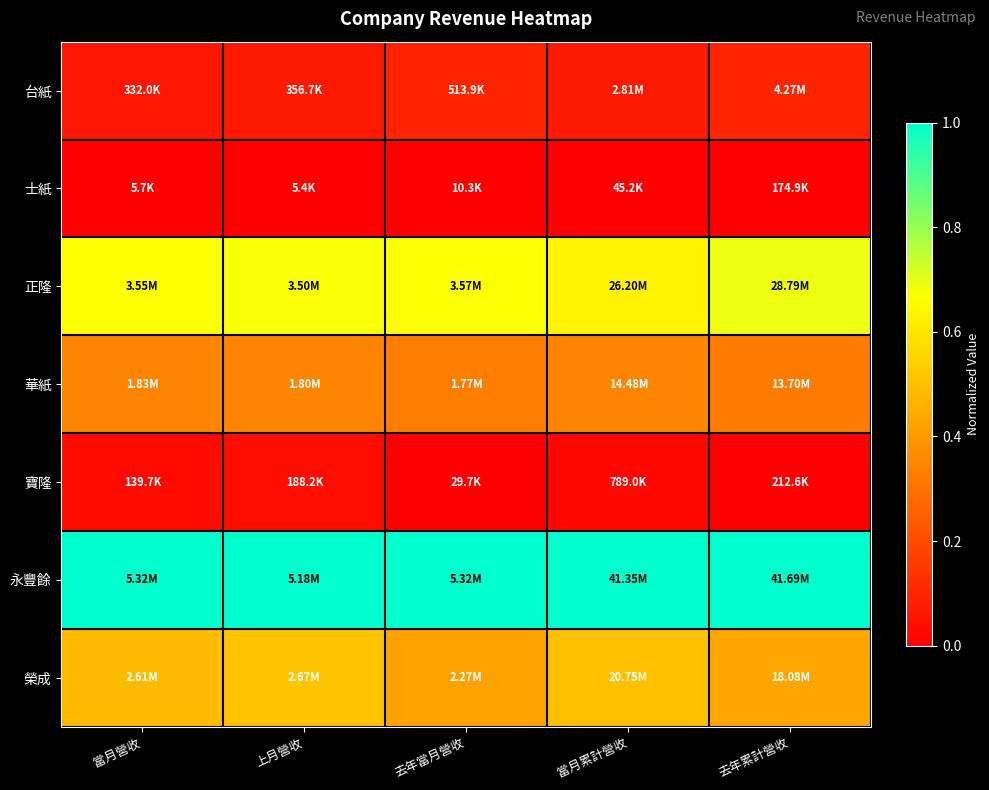

Reading left to right, list all the values displayed in this chart.

台紙: 當月營收=0.1	上月營收=0.1	去年當月營收=0.1	當月累計營收=0.1	去年累計營收=0.1
士紙: 當月營收=0.0	上月營收=0.0	去年當月營收=0.0	當月累計營收=0.0	去年累計營收=0.0
正隆: 當月營收=0.7	上月營收=0.7	去年當月營收=0.7	當月累計營收=0.6	去年累計營收=0.7
華紙: 當月營收=0.3	上月營收=0.3	去年當月營收=0.3	當月累計營收=0.3	去年累計營收=0.3
寶隆: 當月營收=0.0	上月營收=0.0	去年當月營收=0.0	當月累計營收=0.0	去年累計營收=0.0
永豐餘: 當月營收=1.0	上月營收=1.0	去年當月營收=1.0	當月累計營收=1.0	去年累計營收=1.0
榮成: 當月營收=0.5	上月營收=0.5	去年當月營收=0.4	當月累計營收=0.5	去年累計營收=0.4